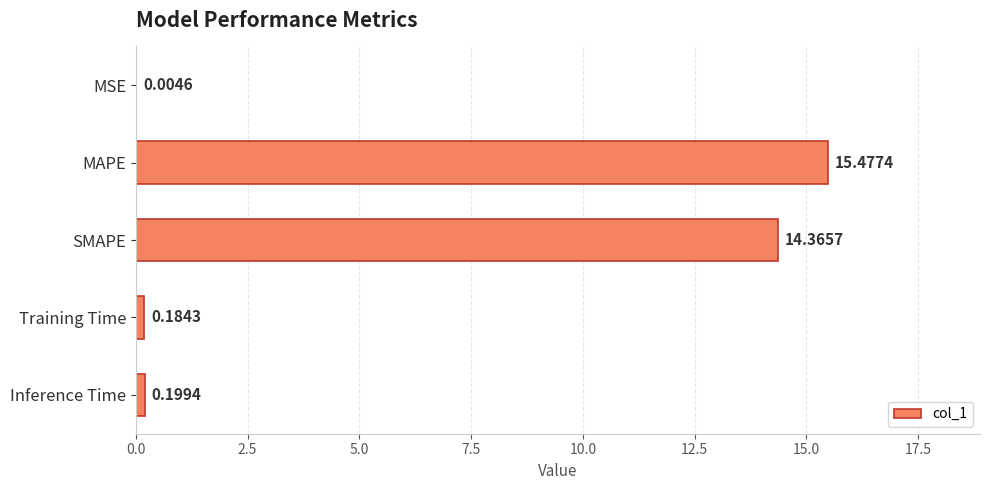

What is the change in value from SMAPE to Inference Time?

-14.2